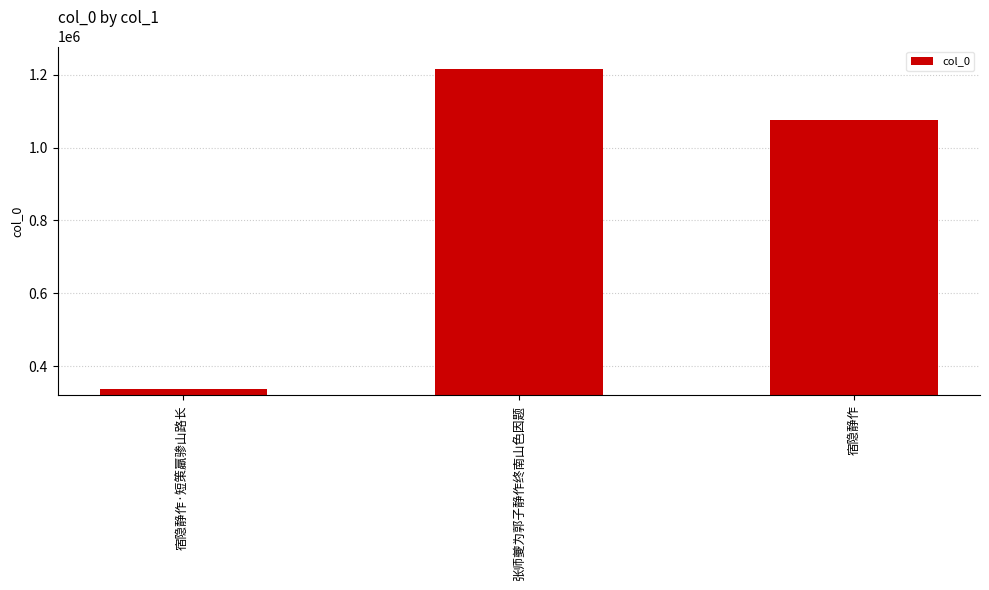

What is the average value?

875929